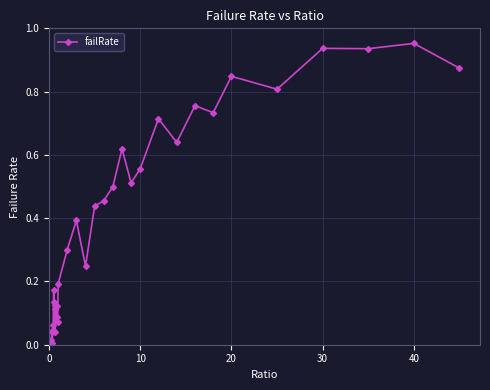

What is the sum of all values?

13.7